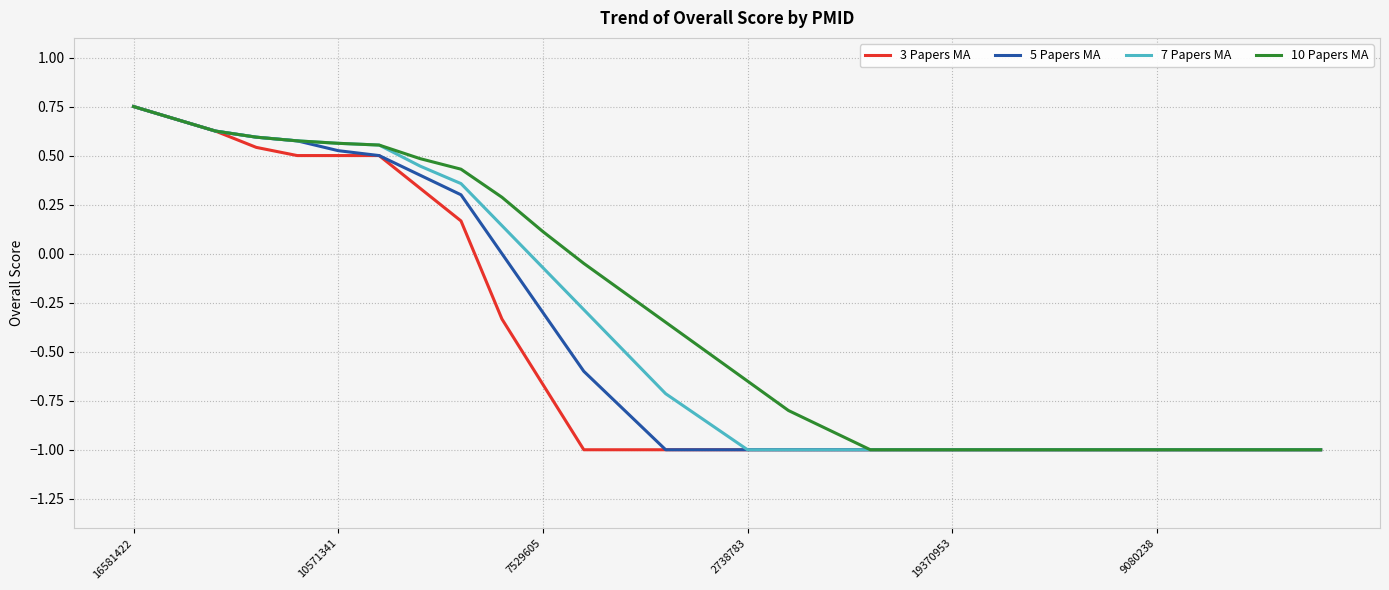

What is the lowest value of the 7 Papers MA series?

-1.0